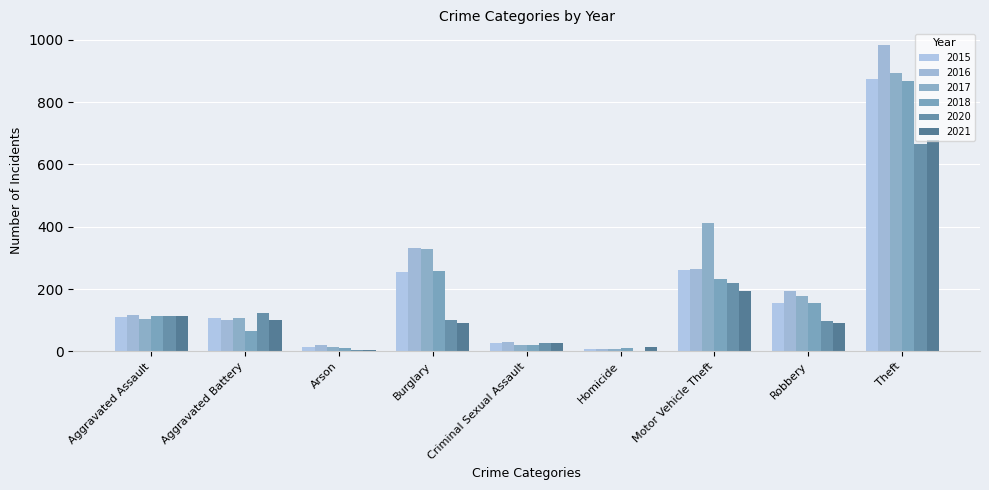

How many groups of bars are there?

9